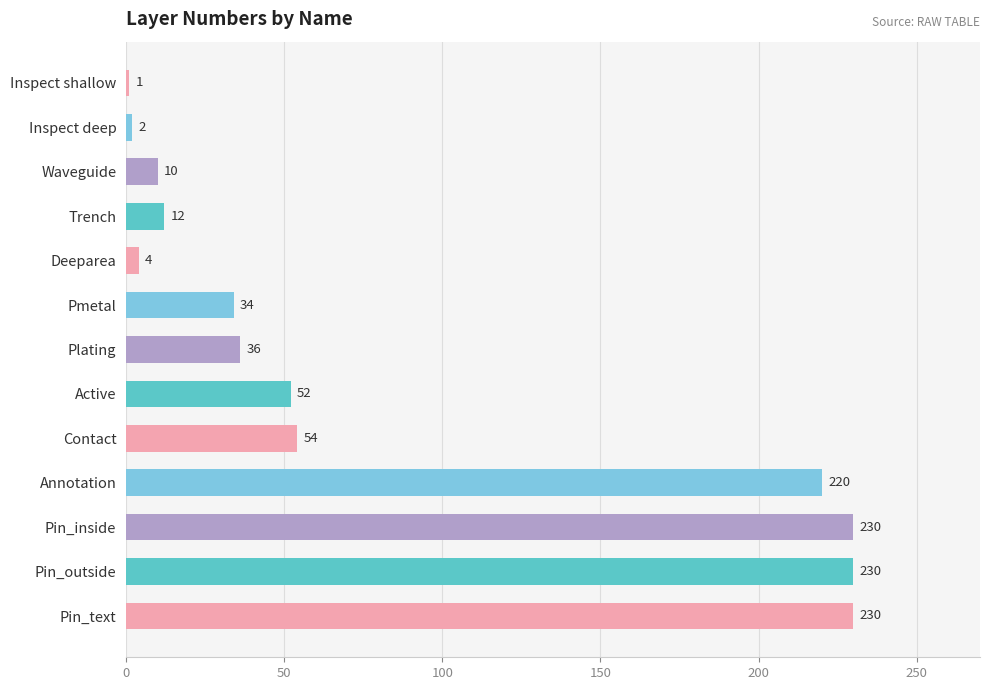

What is the sum of all values?

1115